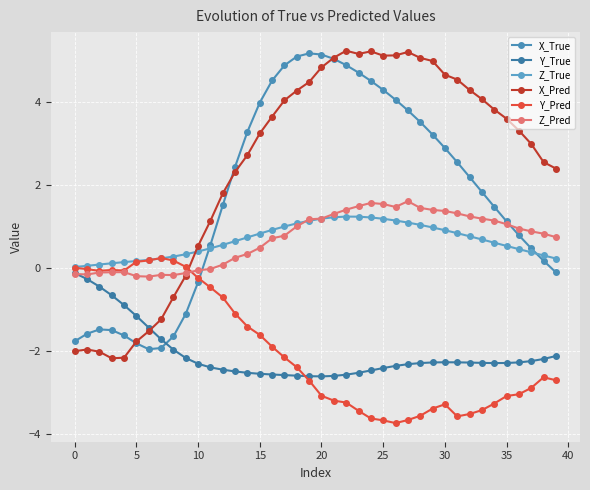

How many lines are shown in the chart?

6